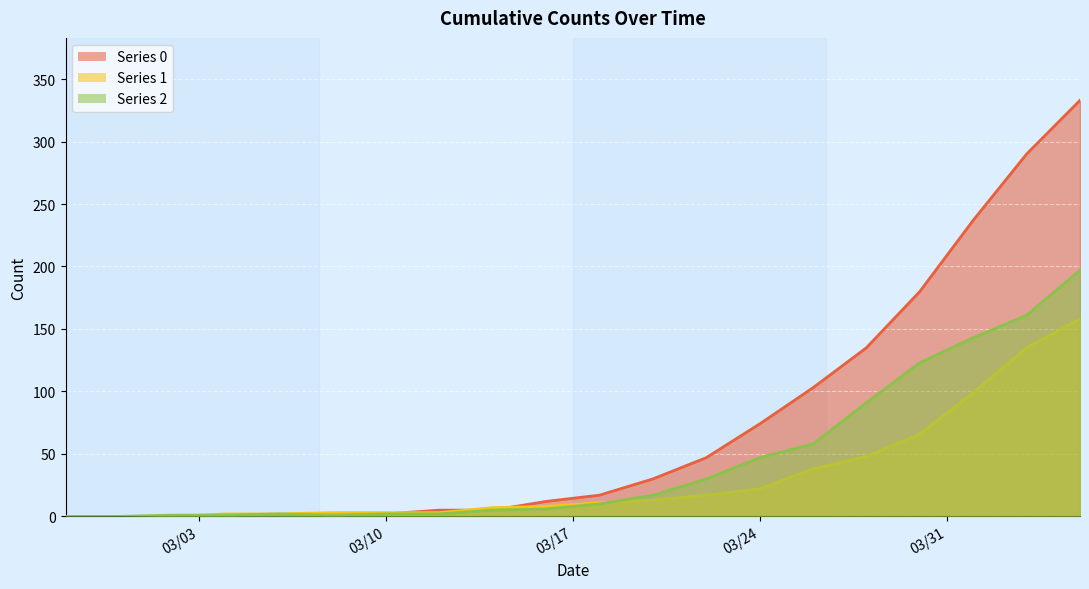

True or false: 2 has a value of 197 at 2020-04-05.

True